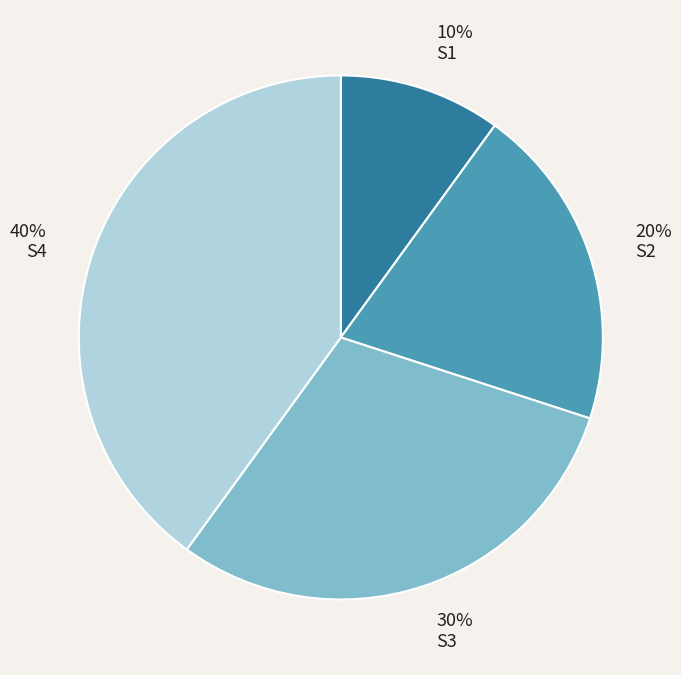

To the nearest percent, what portion does 20% S2 represent?

20%